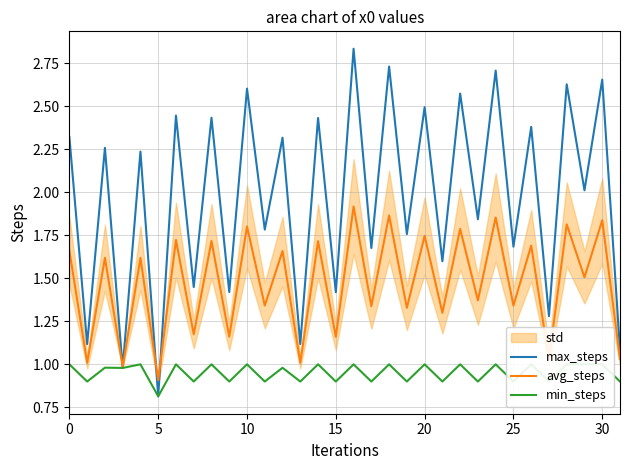

At which label does avg_steps reach its minimum?

5